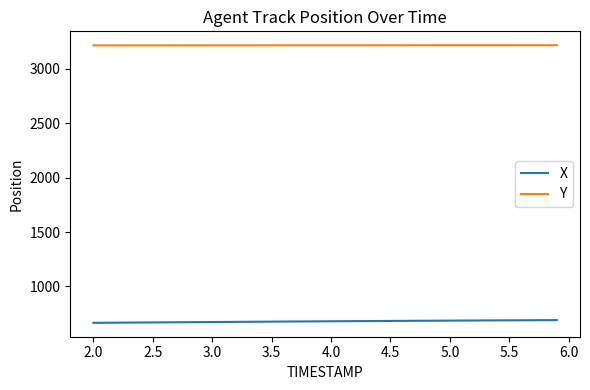

What is the greatest value displayed?

3216.9